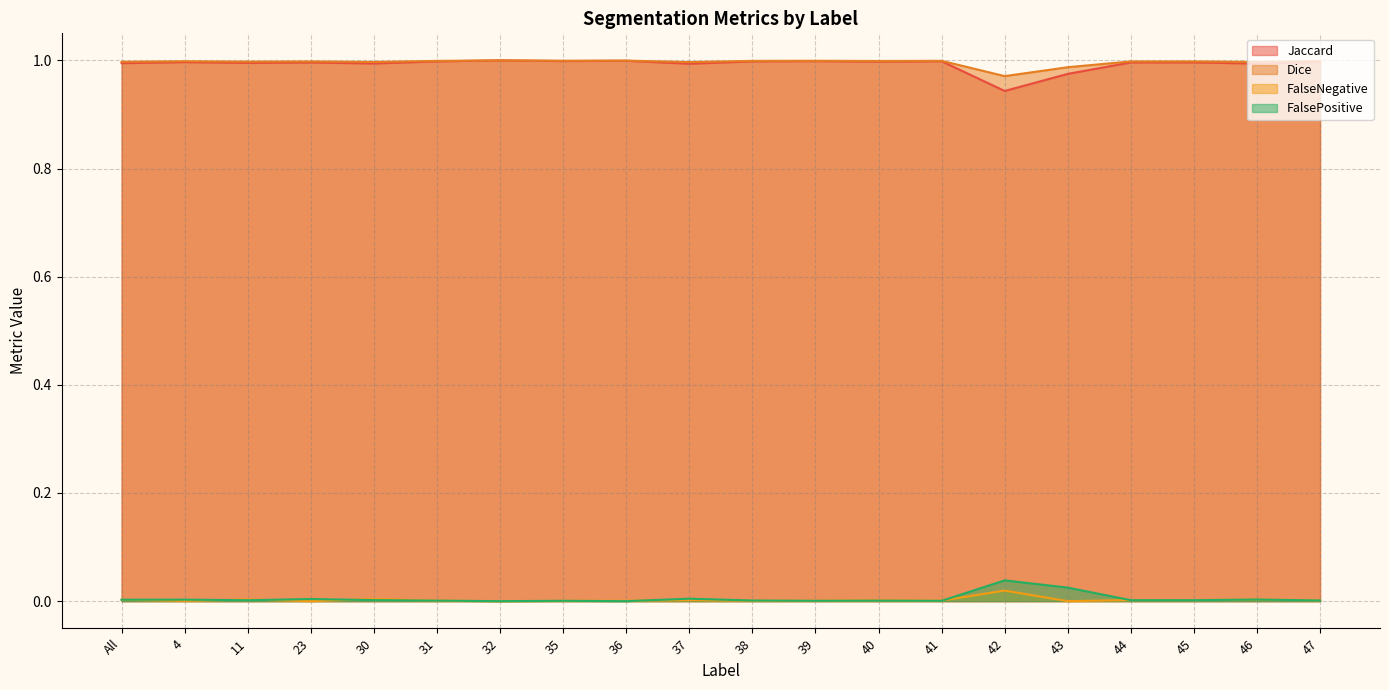

The value of FalsePositive at 32 is 0.0. True or false?

True